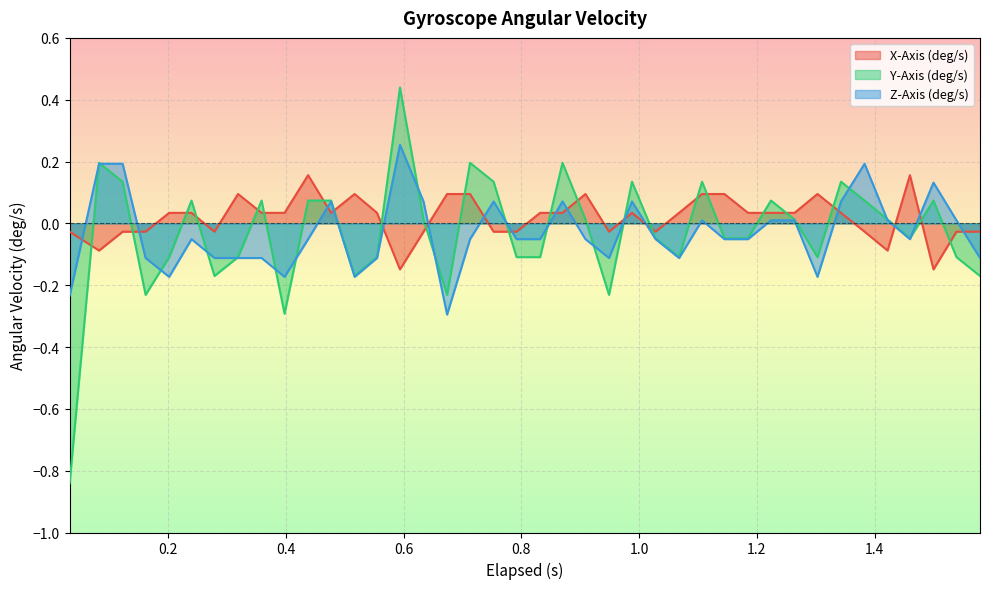

At which label is Z-Axis (deg/s) closest to 0?

1.107